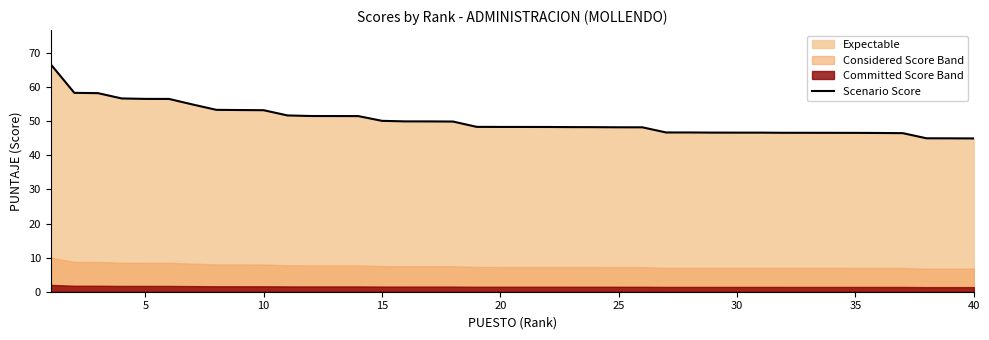

True or false: there are more than 0 points higher than both neighbors.

False